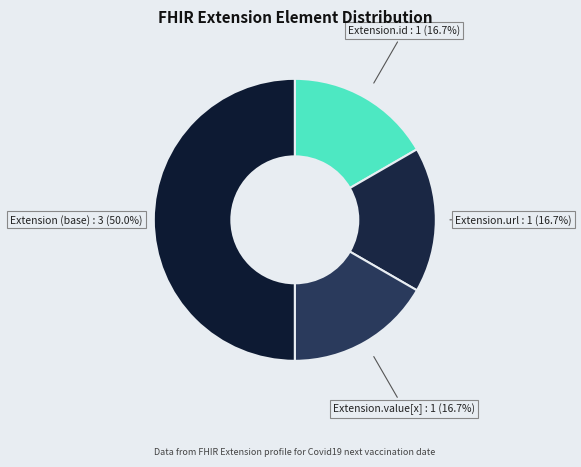

To the nearest percent, what is the difference between the Extension.id and Extension.url slice percentages?

0%